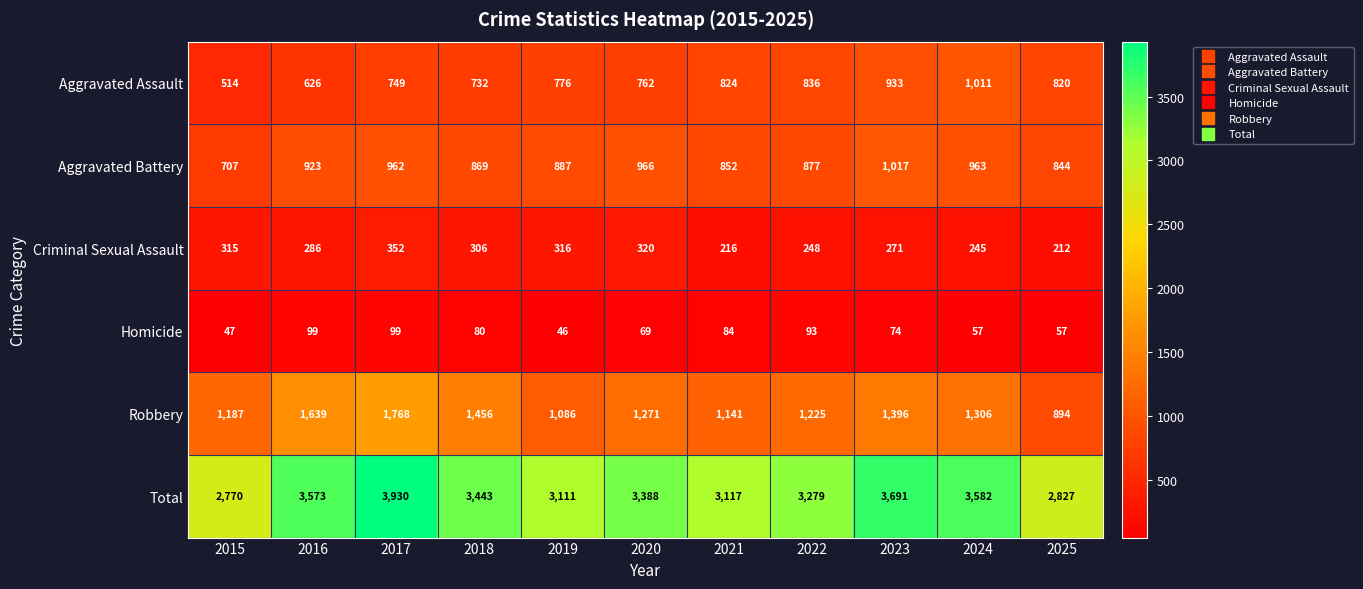

What is the highest value of the Total series?

3930